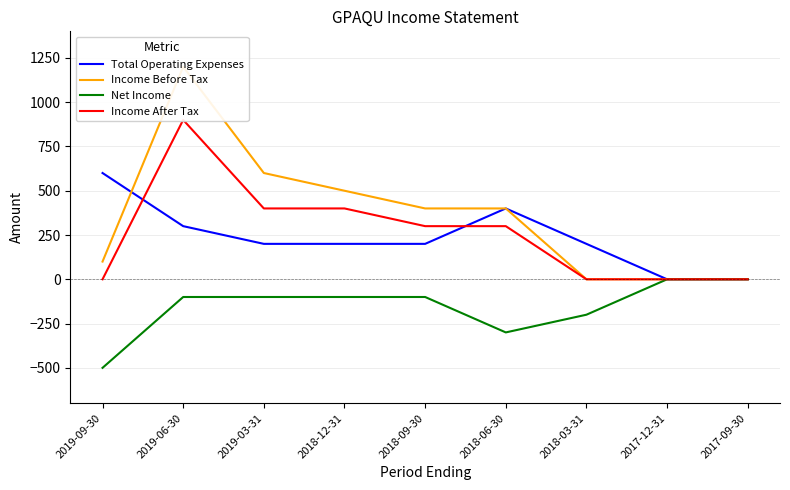

How many lines are shown in the chart?

4